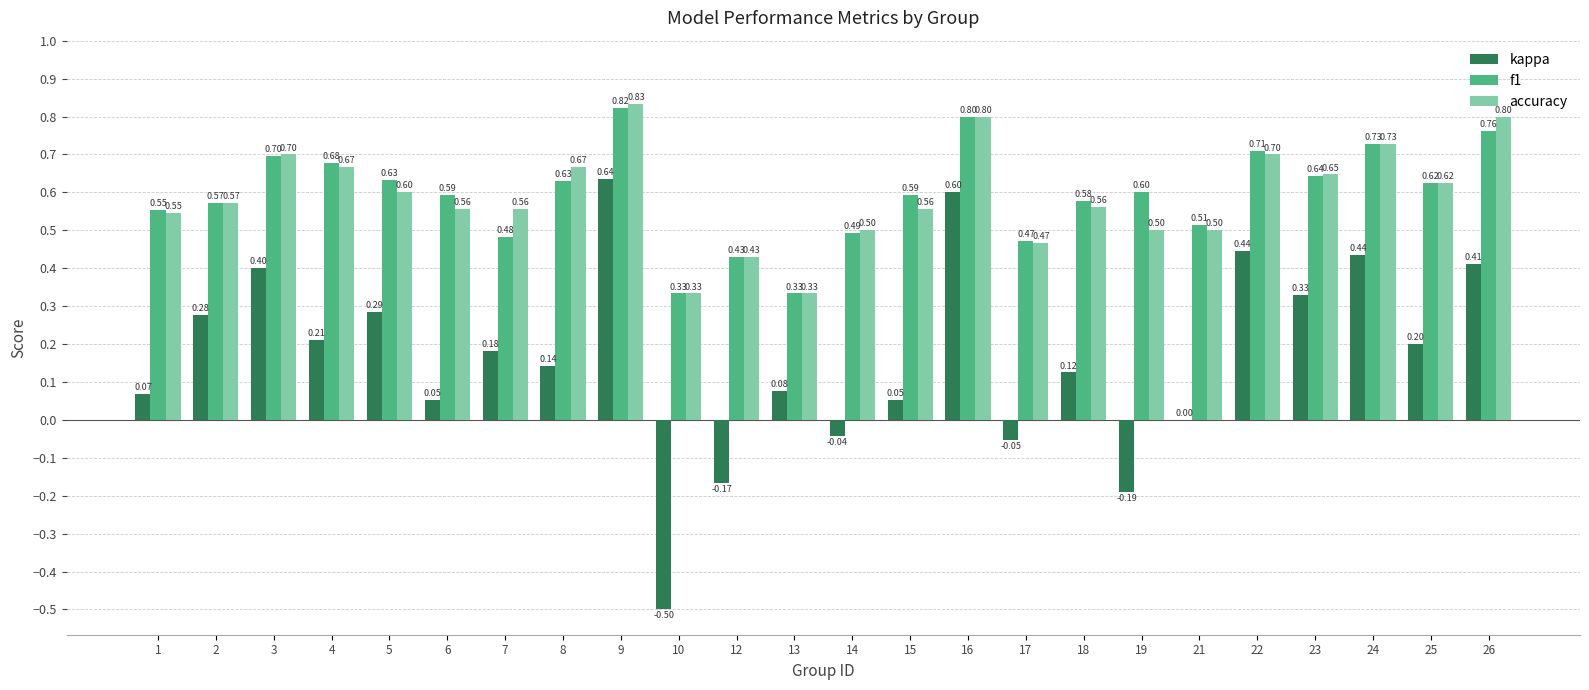

Which series changed the most between 3 and 10?

kappa